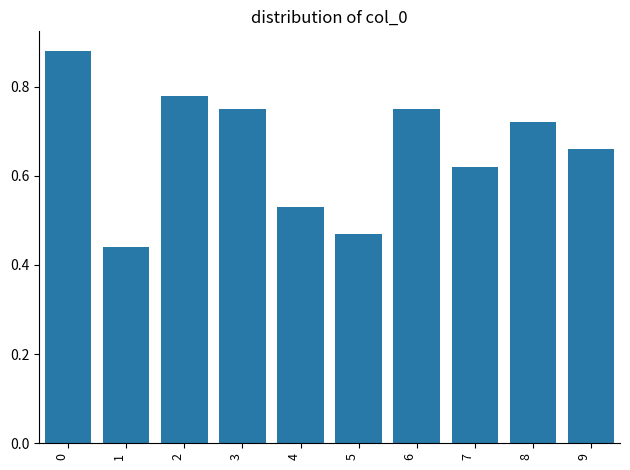

What is the sum of the values at 7 and 9?

1.3